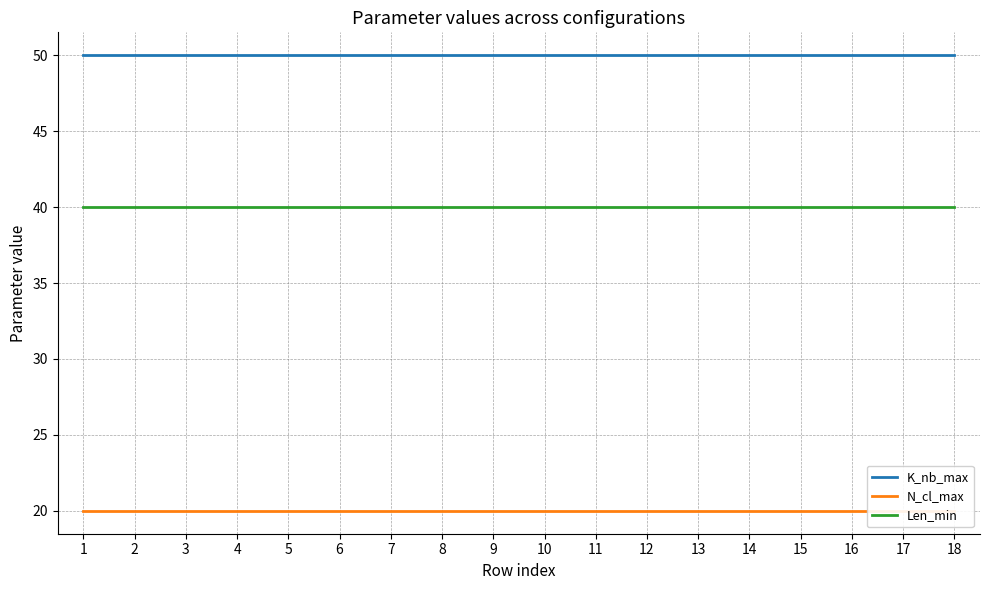

What is the value of the Len_min point at the 8th from the left?

40